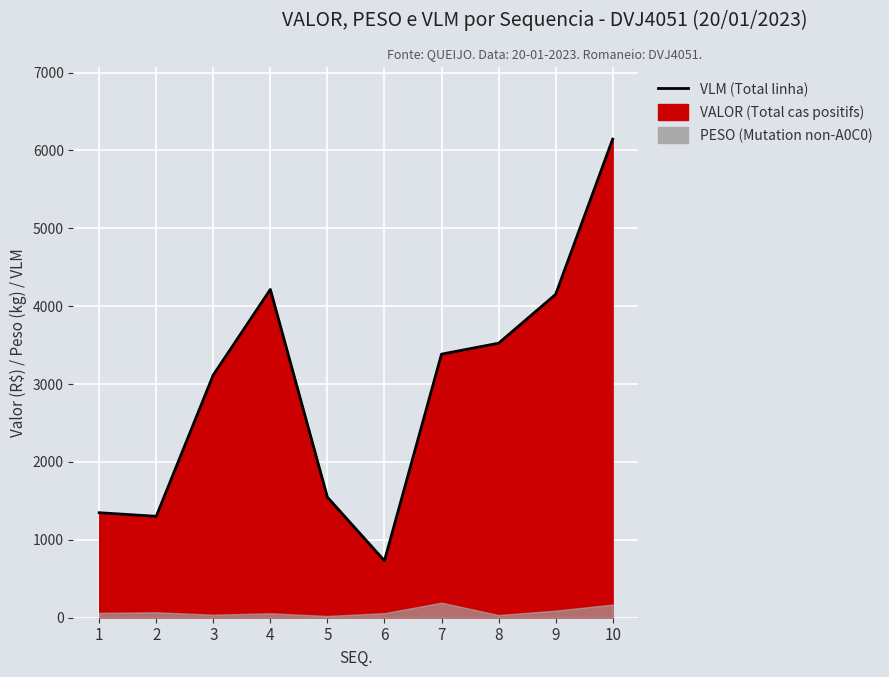

What is the value of the 4th point from the left?

4215.6